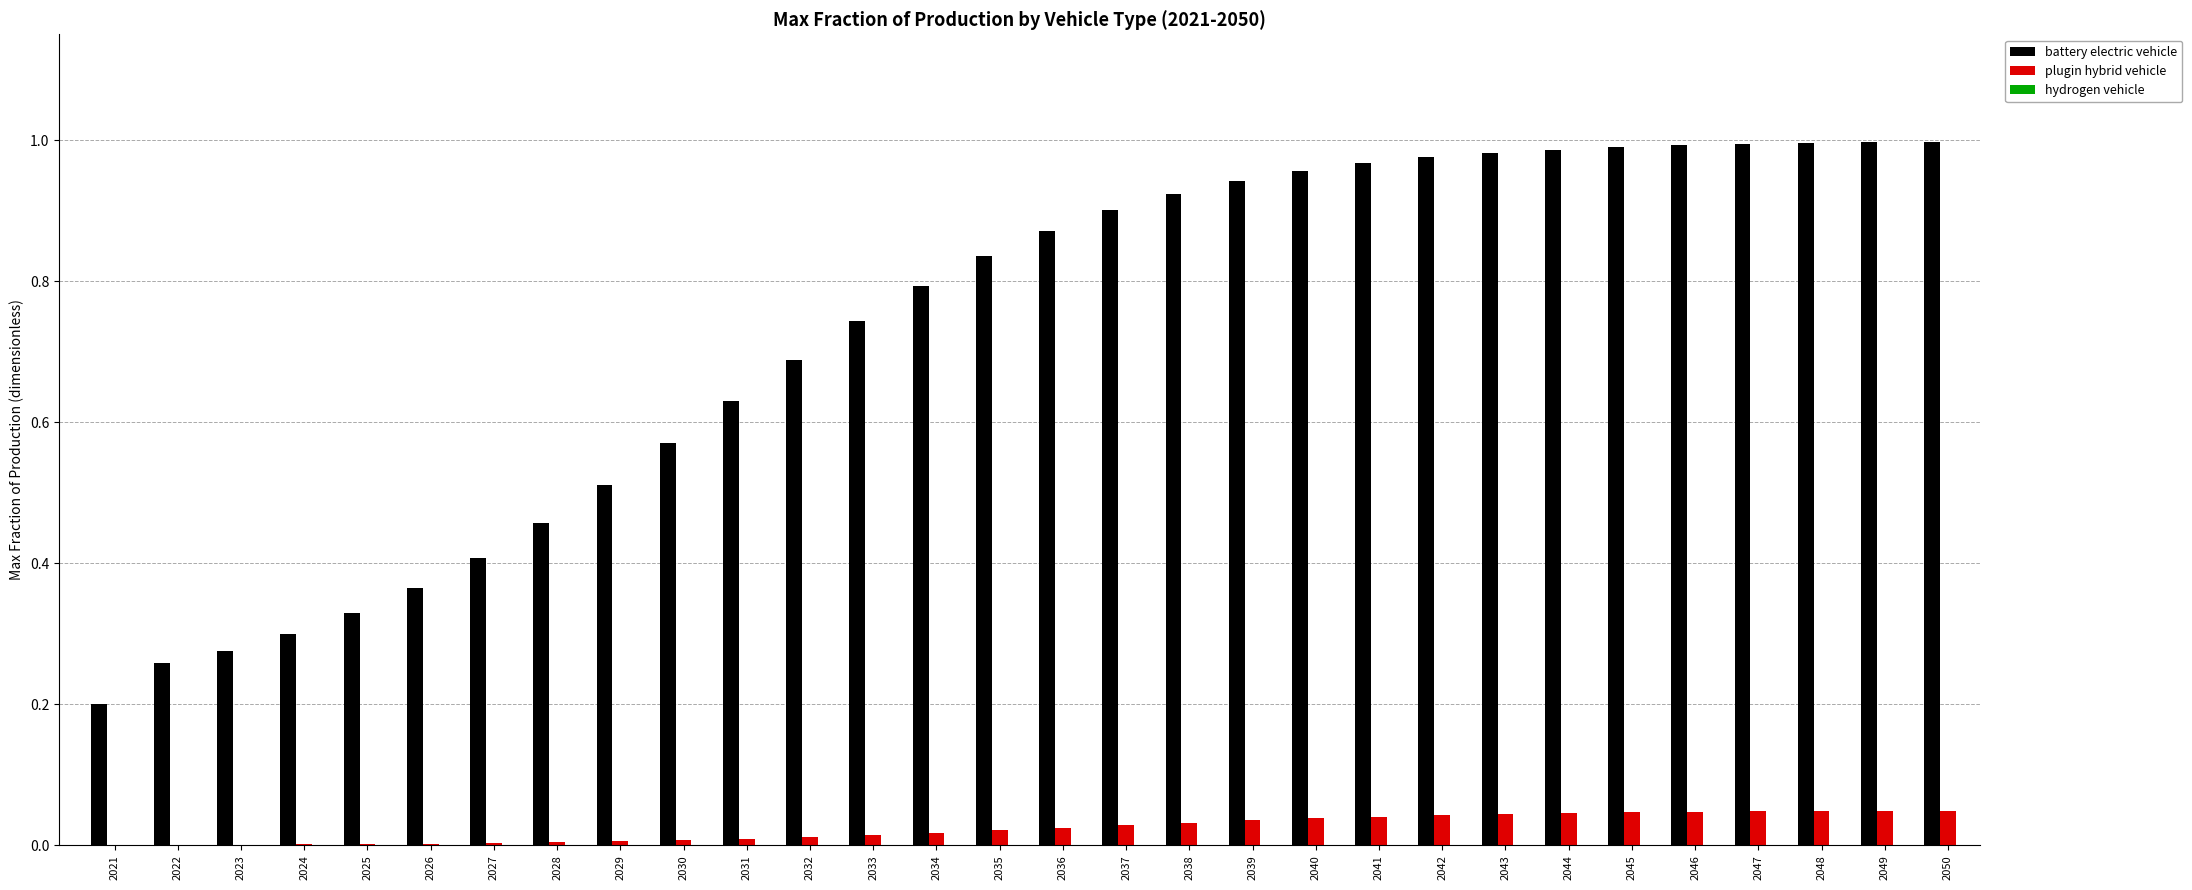

Which series has the largest total across all categories?

battery electric vehicle